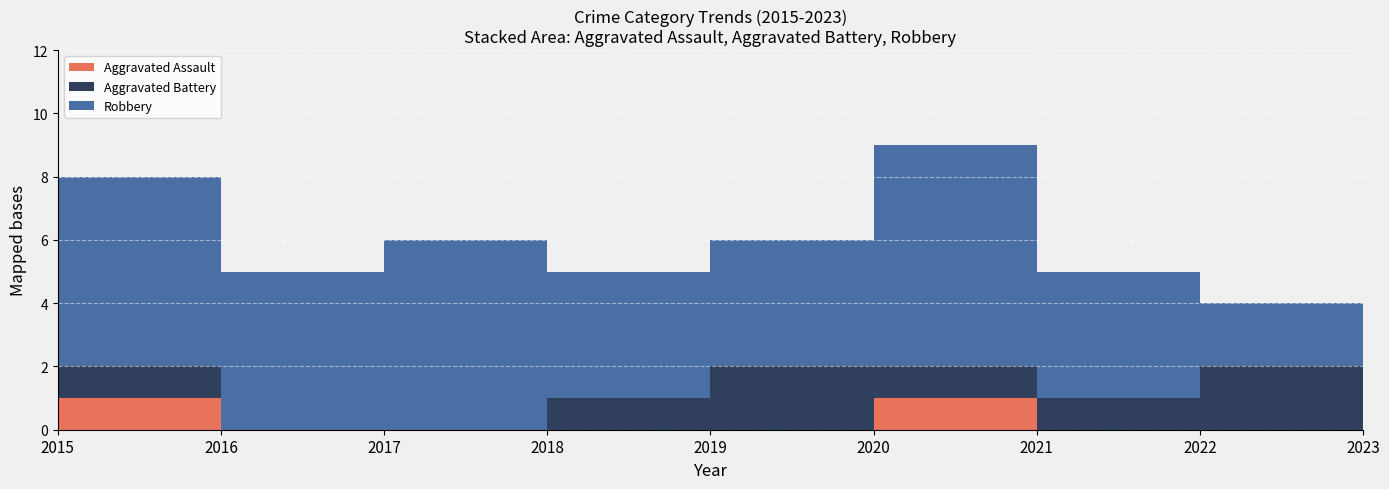

Reading left to right, transcribe all the data shown in this chart.

Aggravated Assault: 1	0	0	0	0	1	0	0	1
Aggravated Battery: 1	0	0	1	2	1	1	2	2
Robbery: 6	5	6	4	4	7	4	2	2